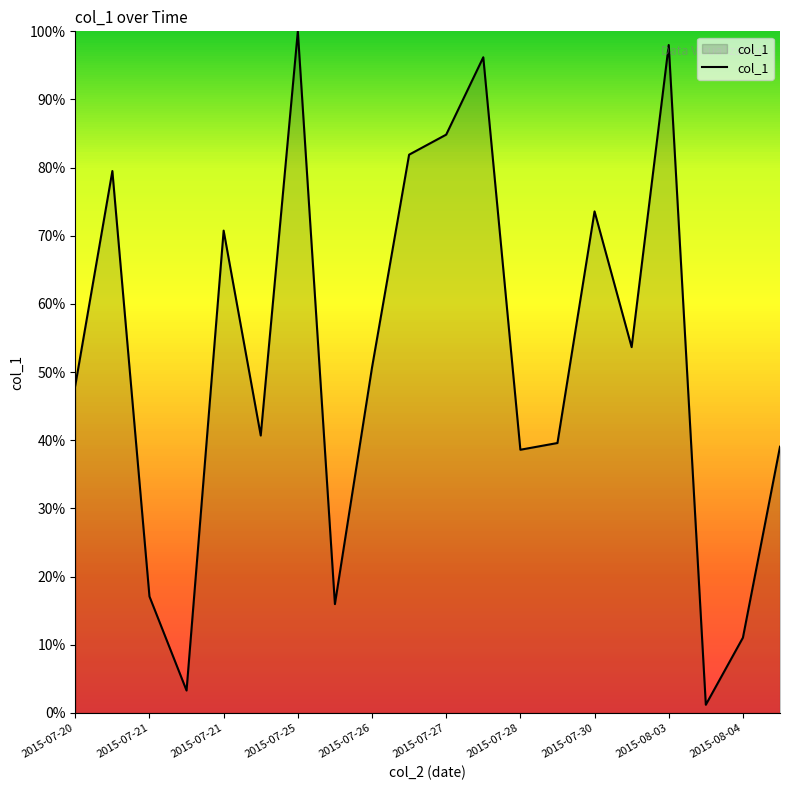

What is the difference between the maximum and second lowest values?

96.7